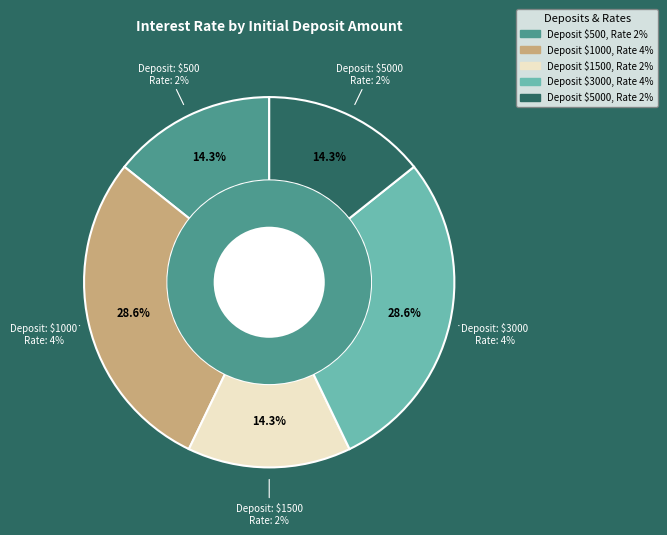

Which has a higher value, 5000 or 3000?

3000